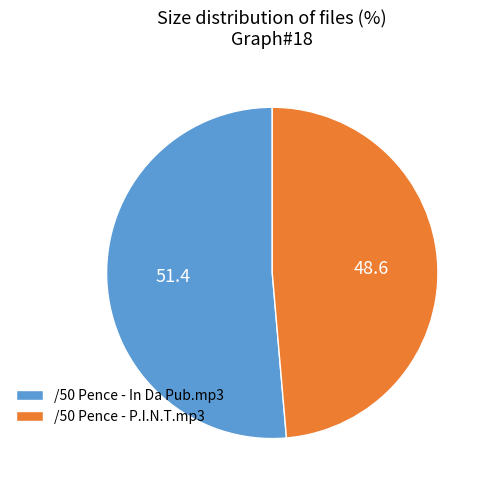

Which has a higher value, /50 Pence - P.I.N.T.mp3 or /50 Pence - In Da Pub.mp3?

/50 Pence - In Da Pub.mp3